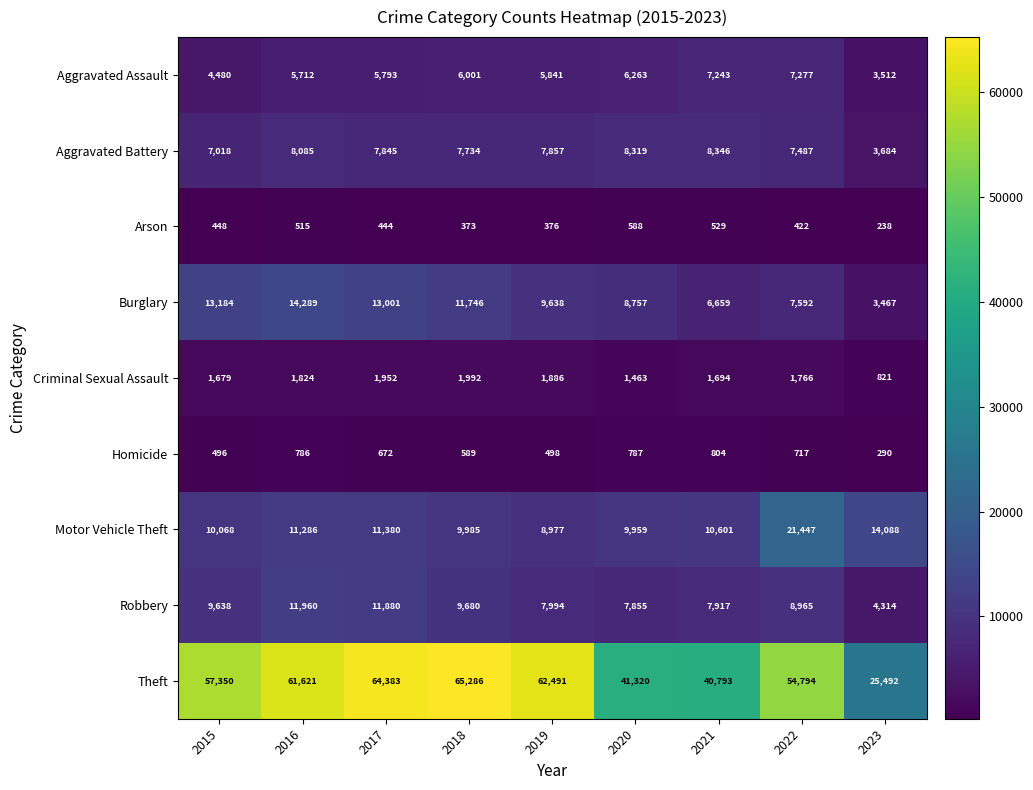

Between 2019 and 2022, which series saw the biggest shift?

Motor Vehicle Theft